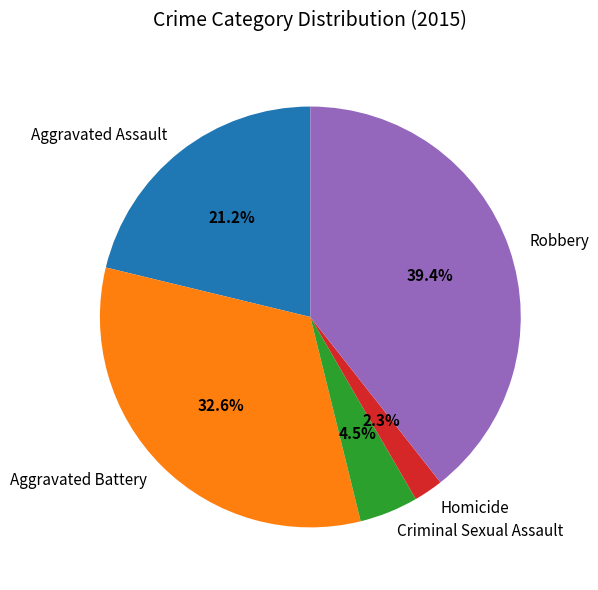

To the nearest percent, what is the average slice percentage?

20%